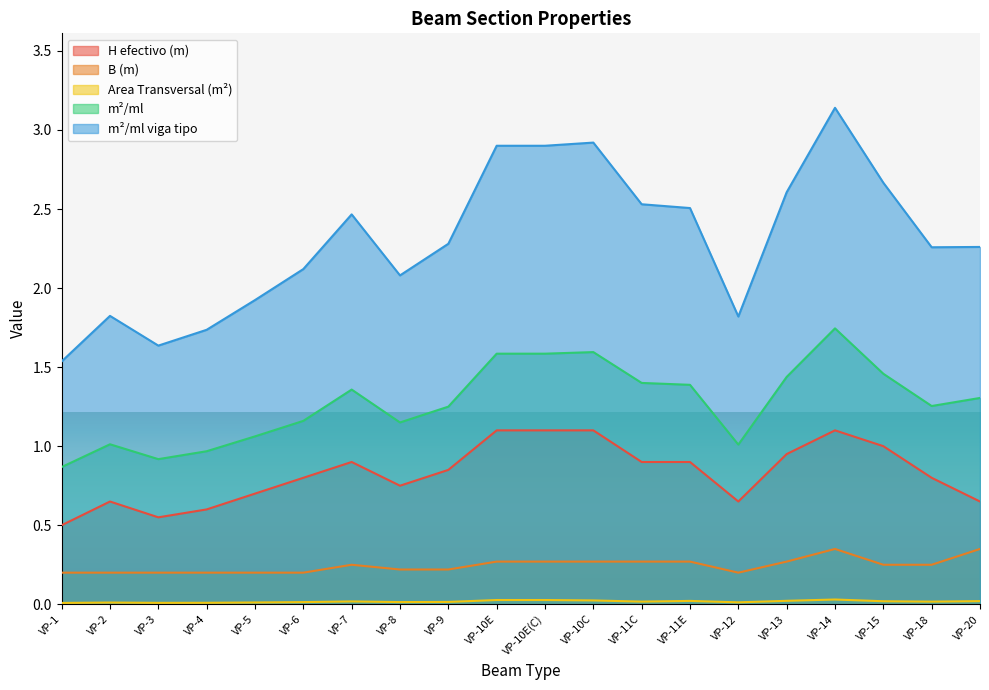

The m2/ml series shows 0.4 at VP-10C. True or false?

False